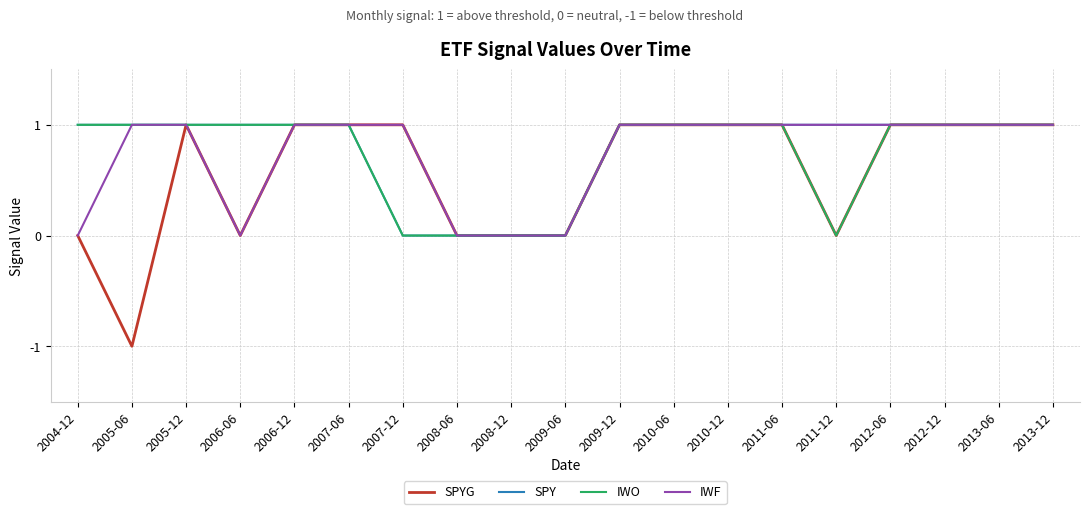

Which series has the largest range (max minus min)?

SPYG